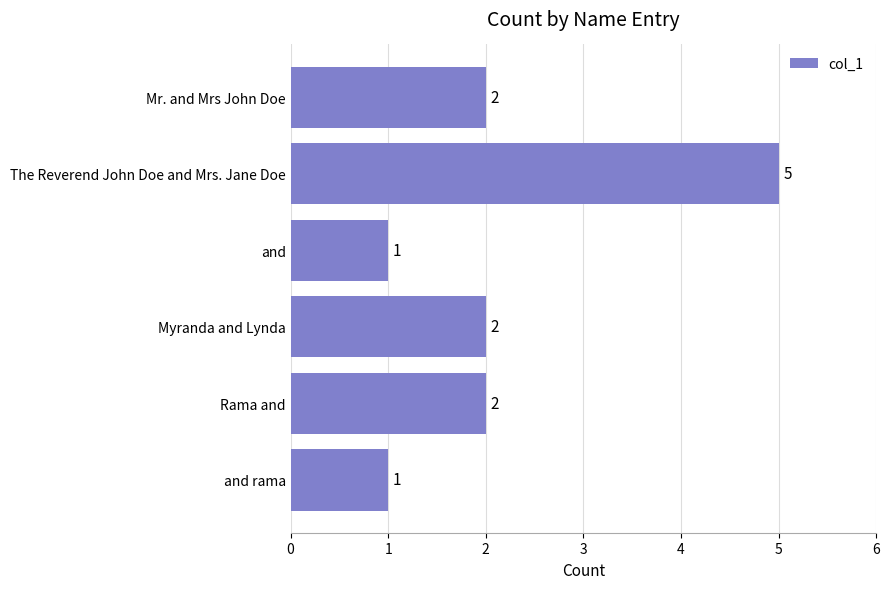

The value at The Reverend John Doe and Mrs. Jane Doe is 9. True or false?

False